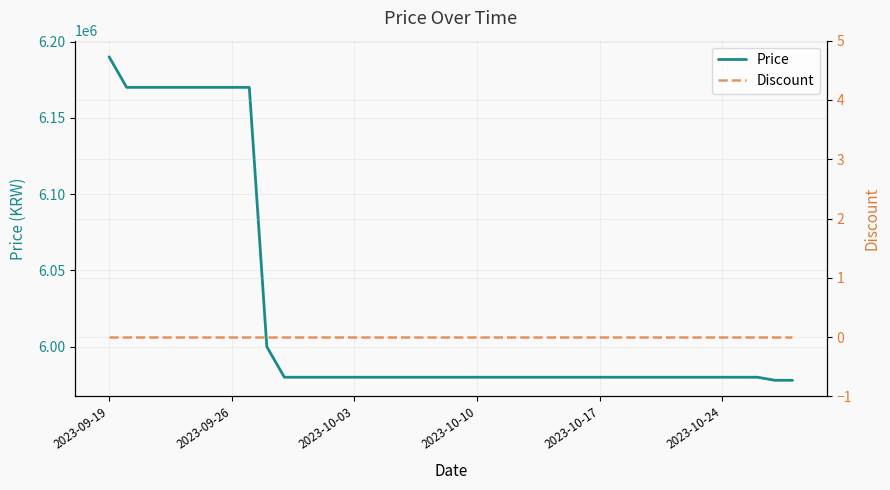

True or false: Price has more than 0 points higher than both neighbors.

False